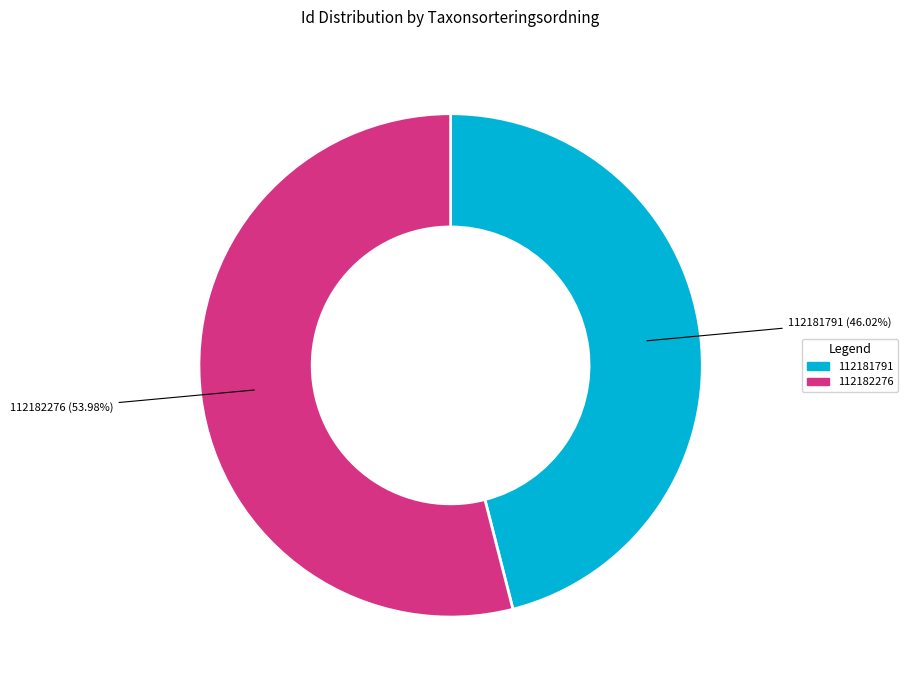

How many segments does this pie chart have?

2